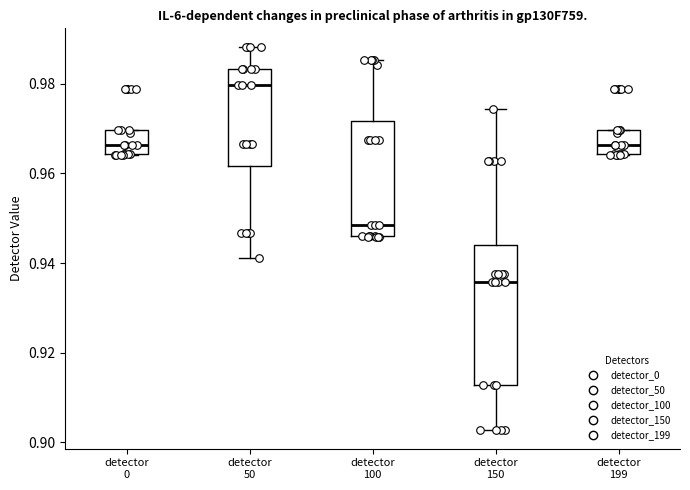

Which box's median line is the highest?

detector 50